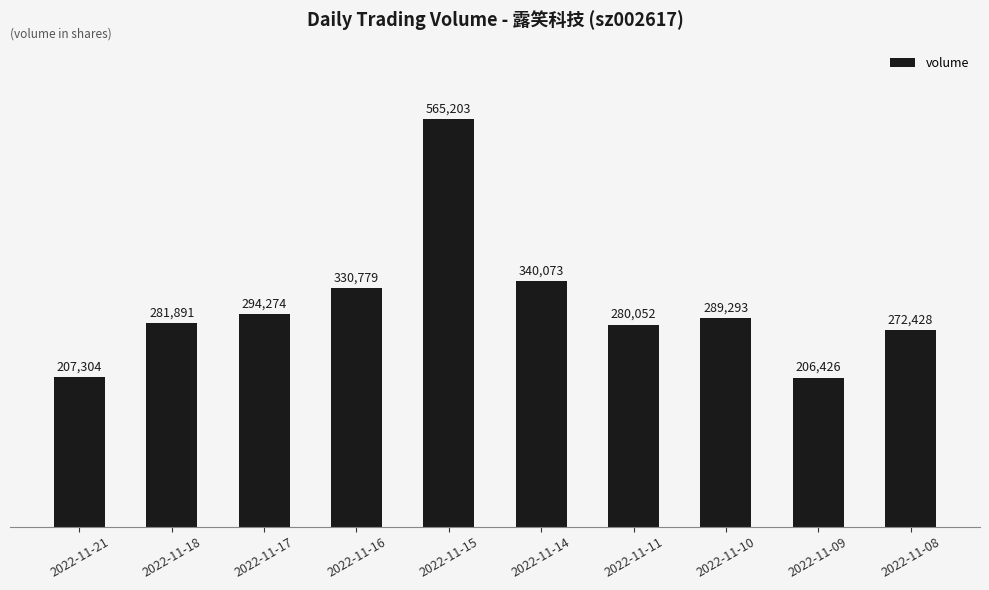

At which label is the value closest to 385814?

2022-11-14